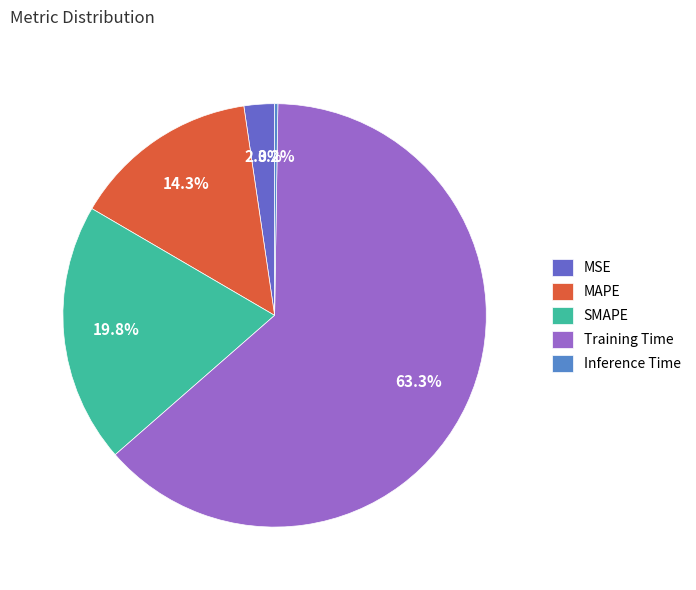

Combined, do MSE and MAPE account for over 50%?

No